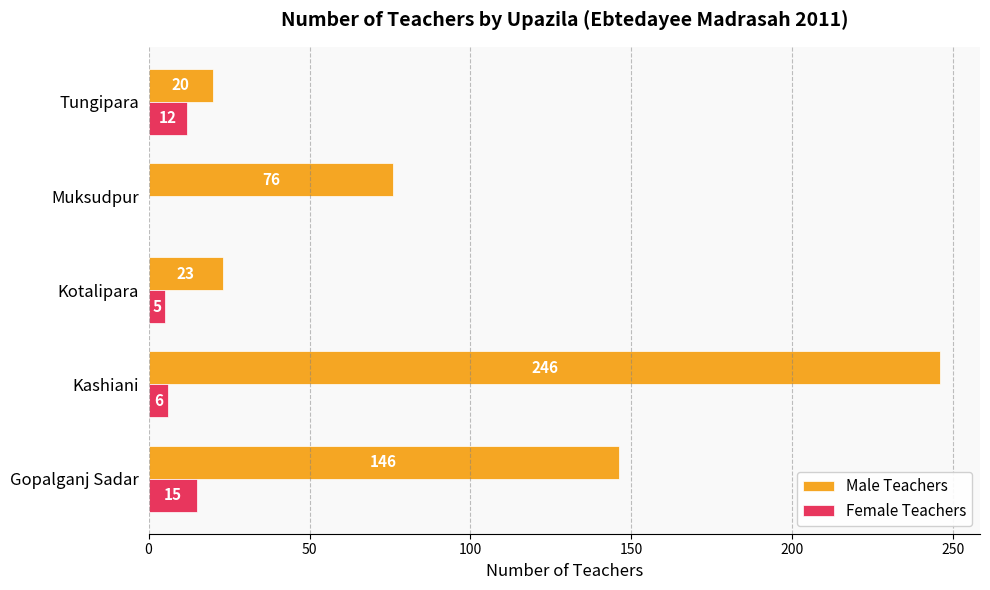

The value of Male Teachers at Muksudpur is 105. True or false?

False